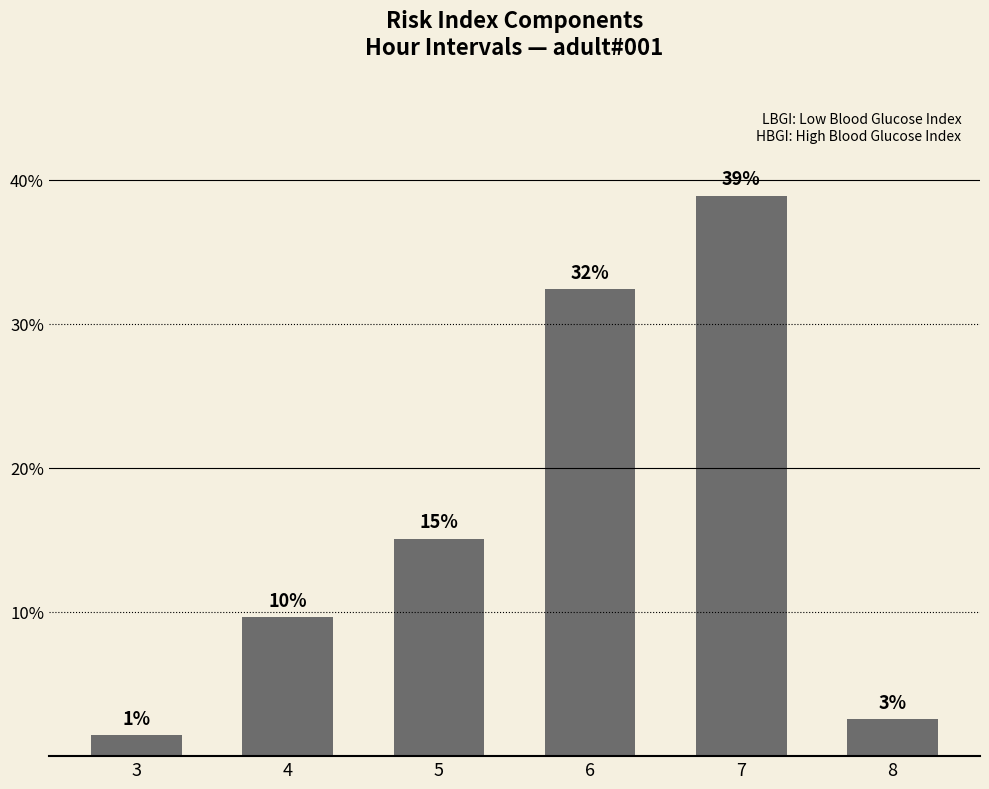

Does the chart contain any negative values?

No